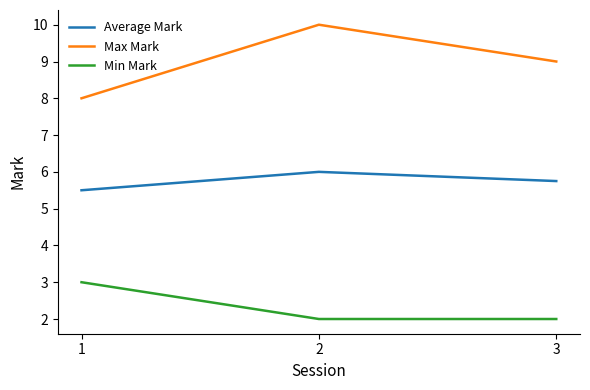

What is the minimum value for Max Mark?

8.0